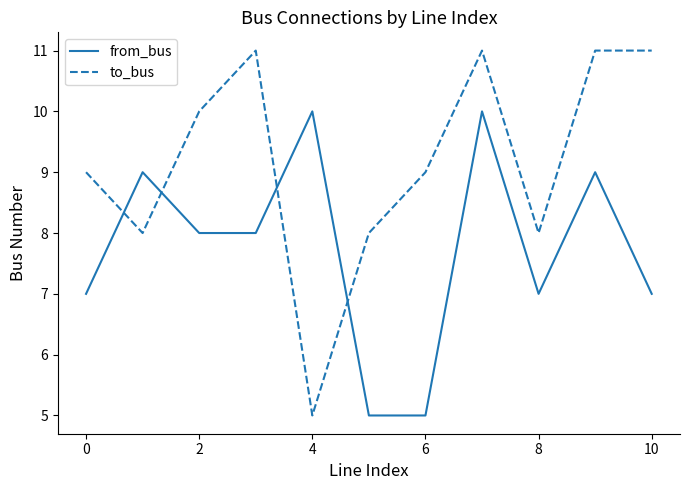

What is the average value of the from_bus series?

8